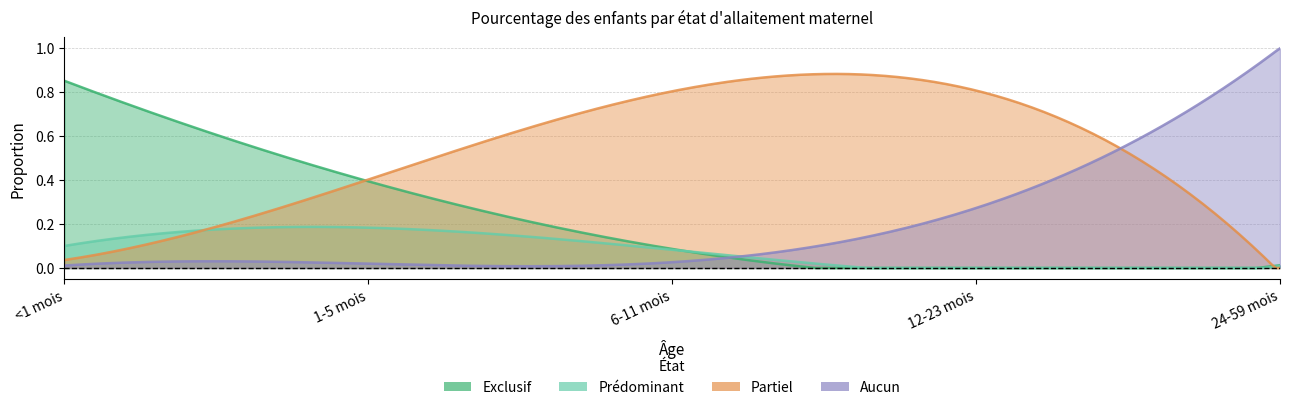

True or false: Exclusif has a value of 0.4 at 1-5 mois.

True